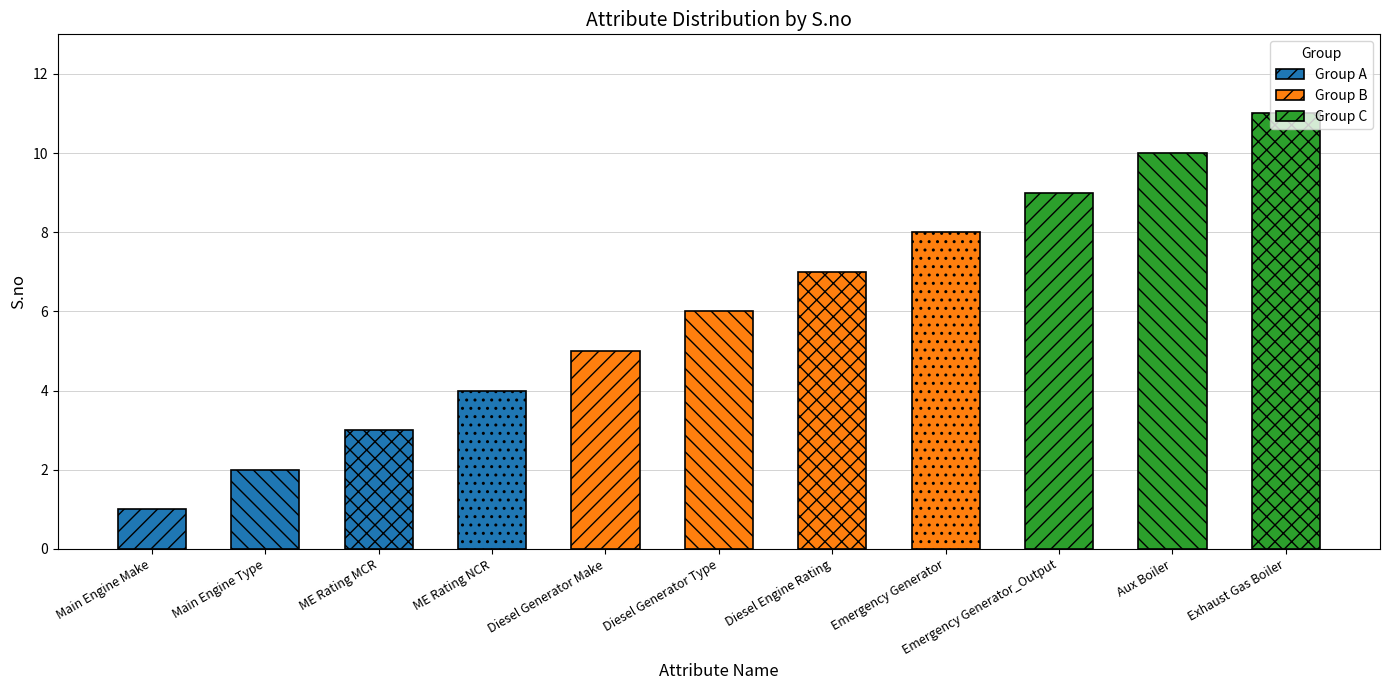

Where is the data nearest to the value 6?

Diesel Generator Type